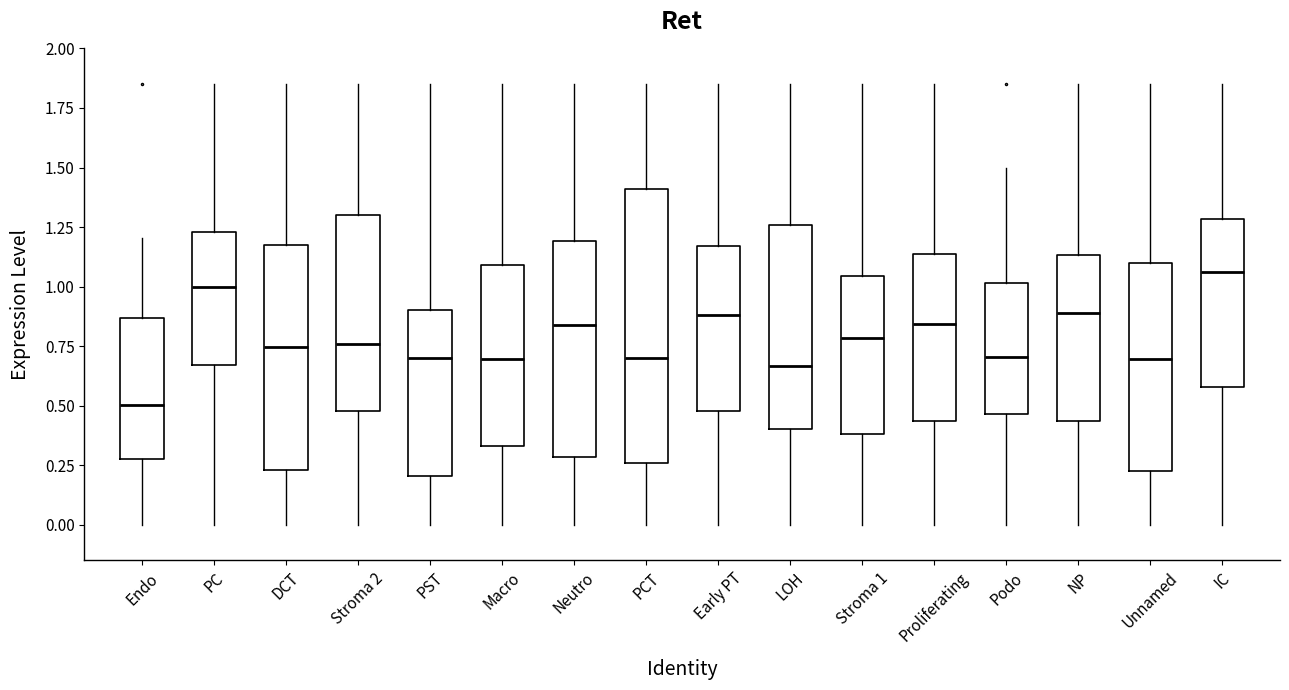

Reading left to right, read every box against the y-axis: the position of its median line, the range the box covers, and the ends of its whiskers. The values are not printed on the chart, so give them approximately, as read against the axis.

Endo: median 0.50, box 0.25 to 0.85, whiskers 0.00 to 1.20
PC: median 1.00, box 0.65 to 1.25, whiskers 0.00 to 1.85
DCT: median 0.75, box 0.25 to 1.20, whiskers 0.00 to 1.85
Stroma 2: median 0.75, box 0.50 to 1.30, whiskers 0.00 to 1.85
PST: median 0.70, box 0.20 to 0.90, whiskers 0.00 to 1.85
Macro: median 0.70, box 0.35 to 1.10, whiskers 0.00 to 1.85
Neutro: median 0.85, box 0.30 to 1.20, whiskers 0.00 to 1.85
PCT: median 0.70, box 0.25 to 1.40, whiskers 0.00 to 1.85
Early PT: median 0.90, box 0.50 to 1.15, whiskers 0.00 to 1.85
LOH: median 0.65, box 0.40 to 1.25, whiskers 0.00 to 1.85
Stroma 1: median 0.80, box 0.40 to 1.05, whiskers 0.00 to 1.85
Proliferating: median 0.85, box 0.45 to 1.15, whiskers 0.00 to 1.85
Podo: median 0.70, box 0.45 to 1.00, whiskers 0.00 to 1.50
NP: median 0.90, box 0.45 to 1.15, whiskers 0.00 to 1.85
Unnamed: median 0.70, box 0.25 to 1.10, whiskers 0.00 to 1.85
IC: median 1.05, box 0.60 to 1.30, whiskers 0.00 to 1.85